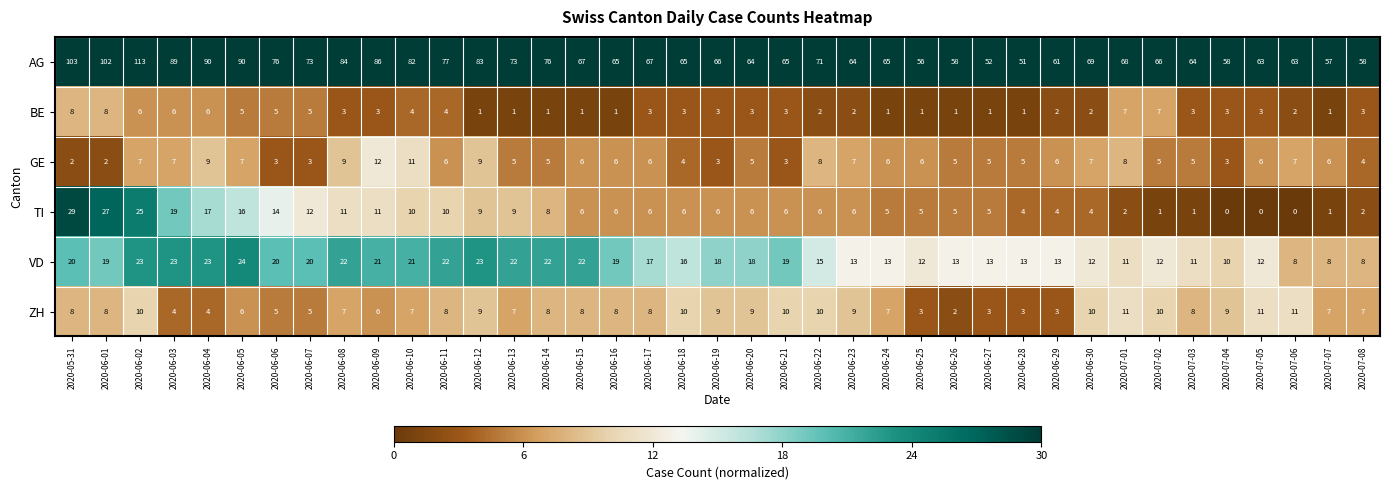

What is the greatest value displayed?

113